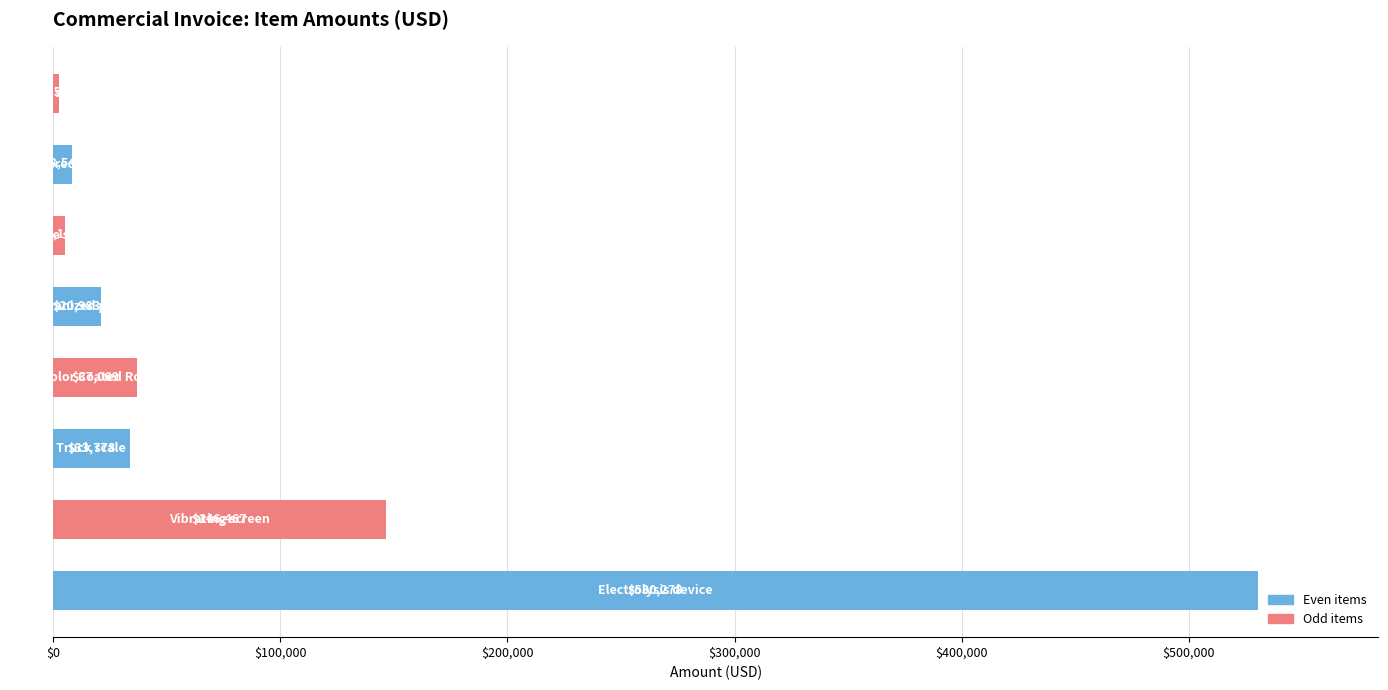

What is the smallest value displayed?

2548.7